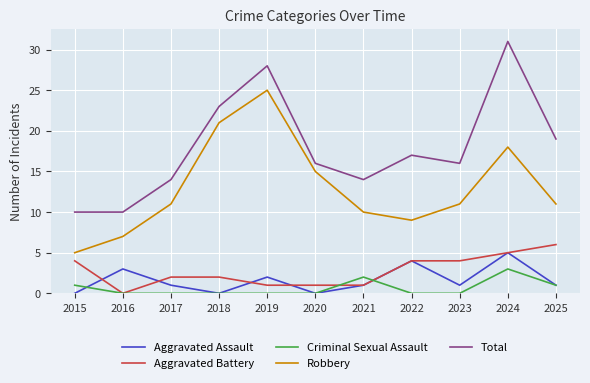

How many Aggravated Battery values are between 1 and 4?

8